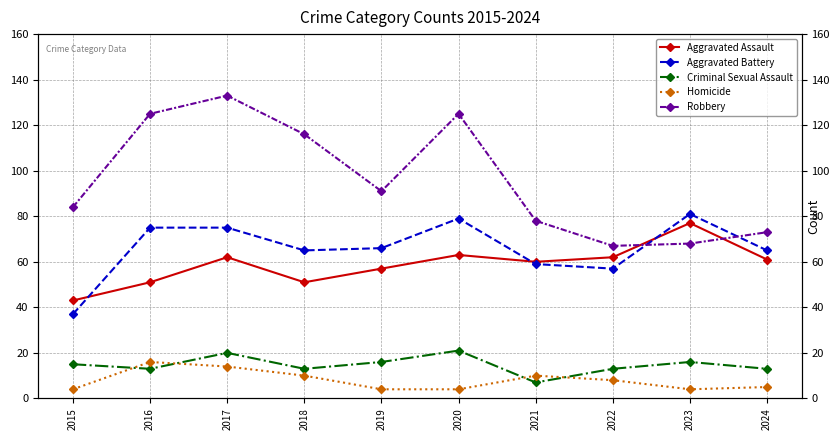

What is the value of the Criminal Sexual Assault point at the 1st from the left?

15